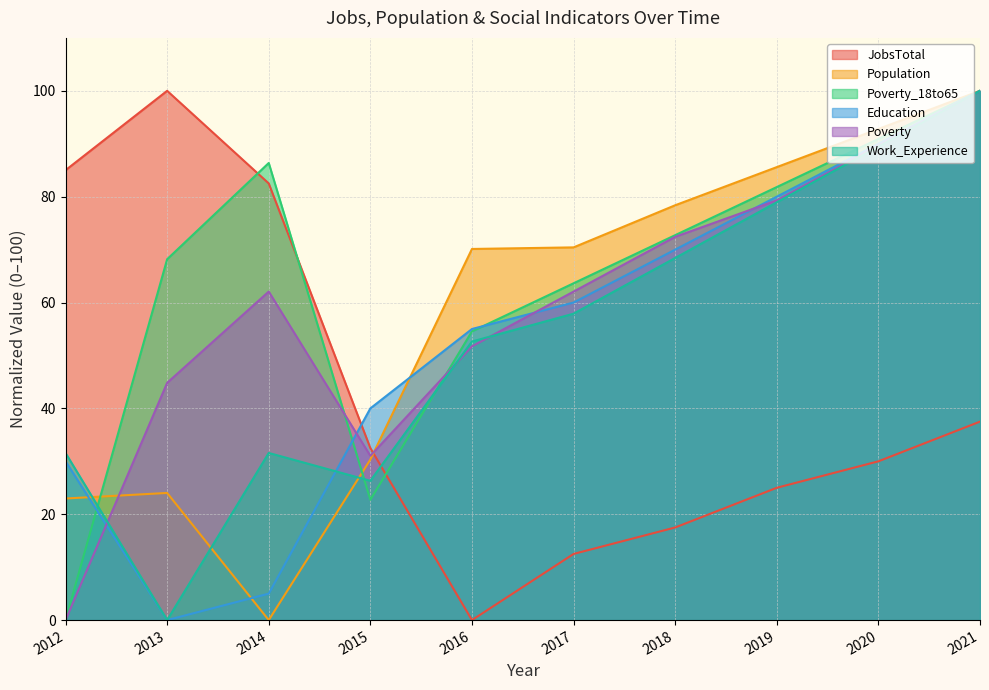

How many intersections are there between Poverty and Poverty_18to65?

2